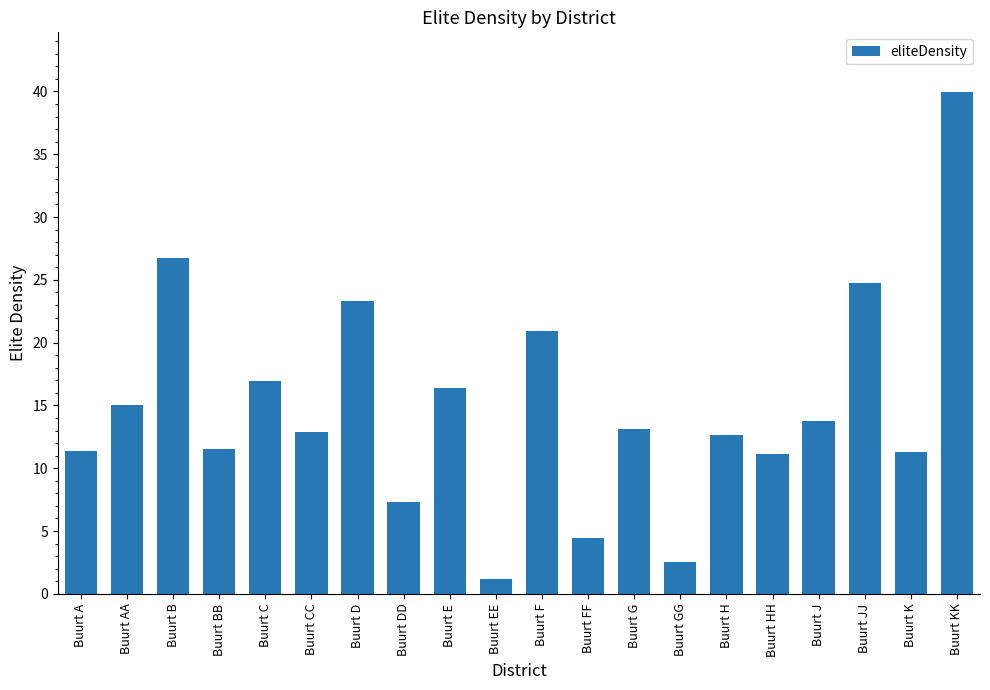

The value at Buurt KK is 69.0. True or false?

False